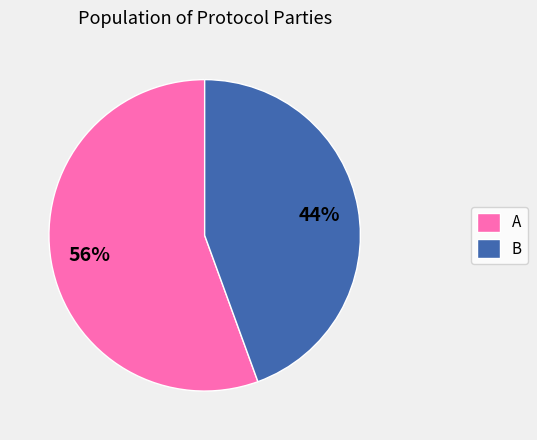

Does B account for over 50% of the chart?

No